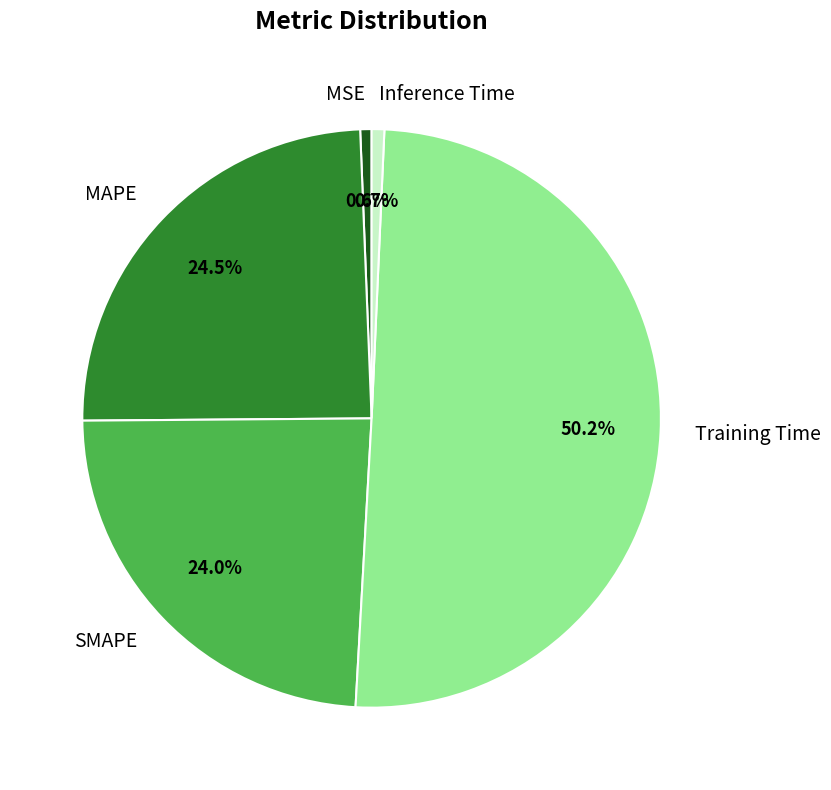

To the nearest percent, what percentage of the pie is Inference Time?

1%